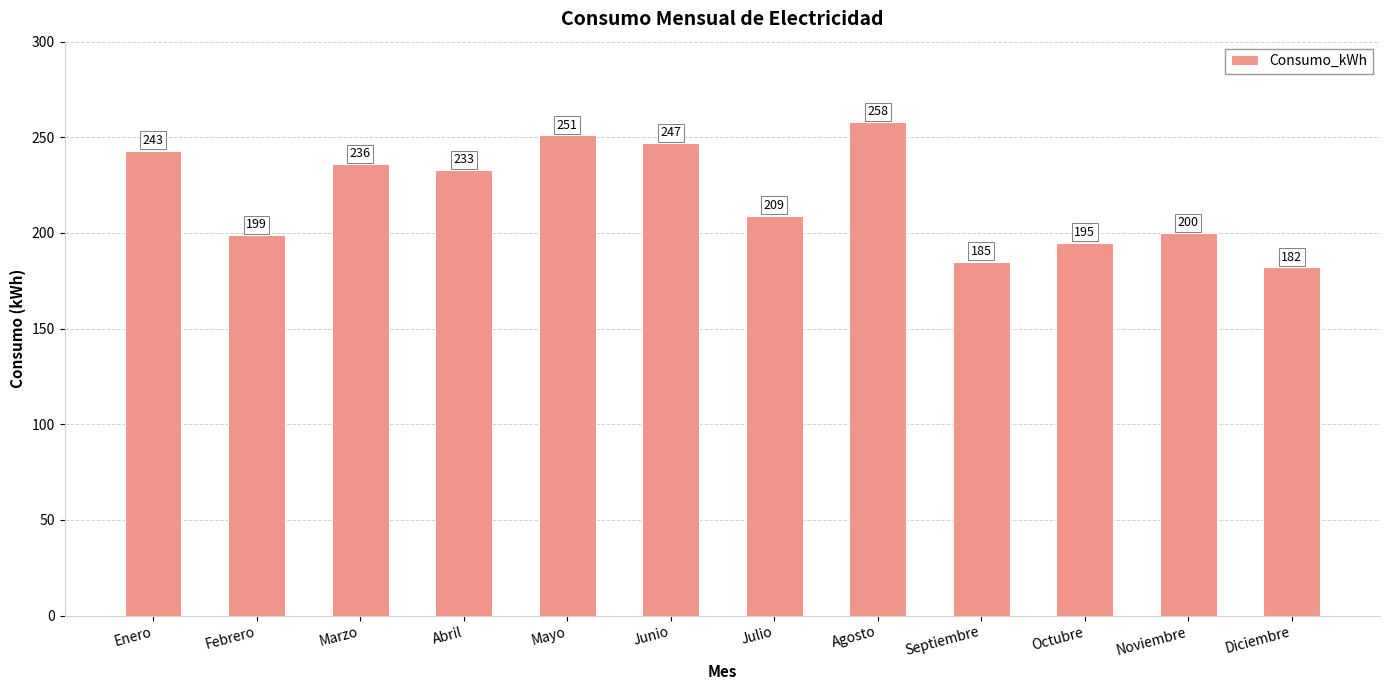

What position from the right is Octubre?

3